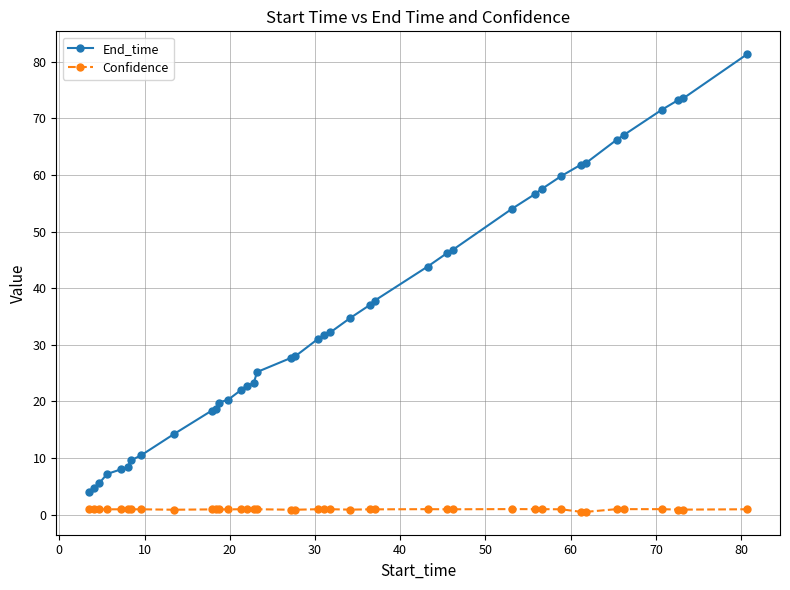

What is the sum of all Confidence values?

37.4